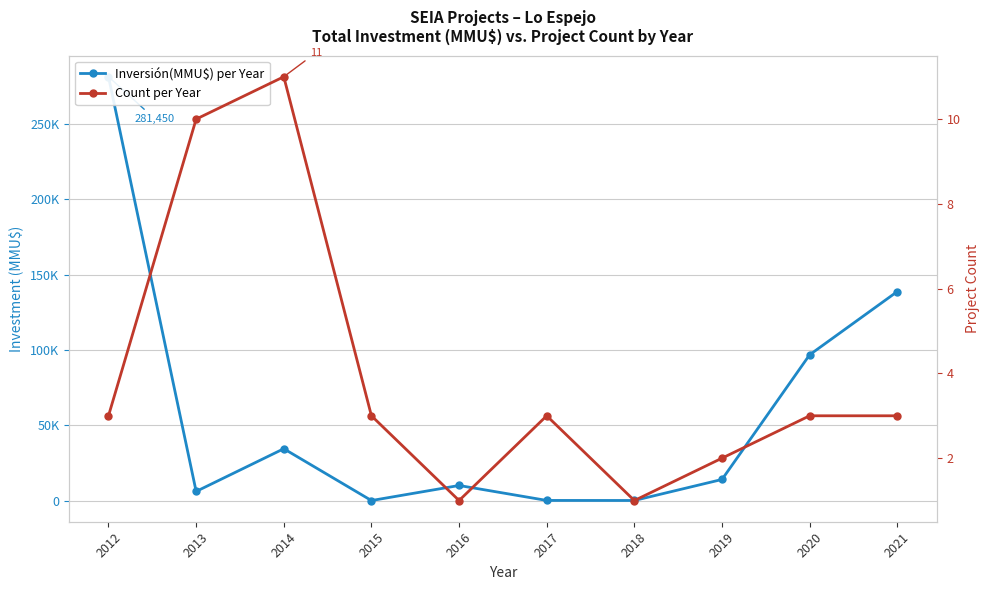

At how many categories does at least one series exceed 252927?

1